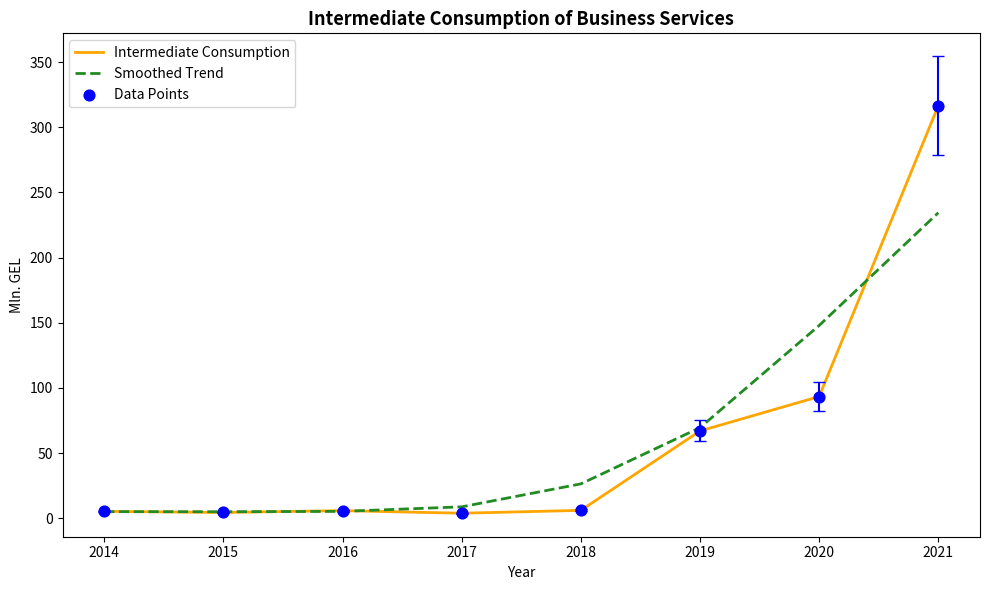

At how many categories does at least one series exceed 61?

3